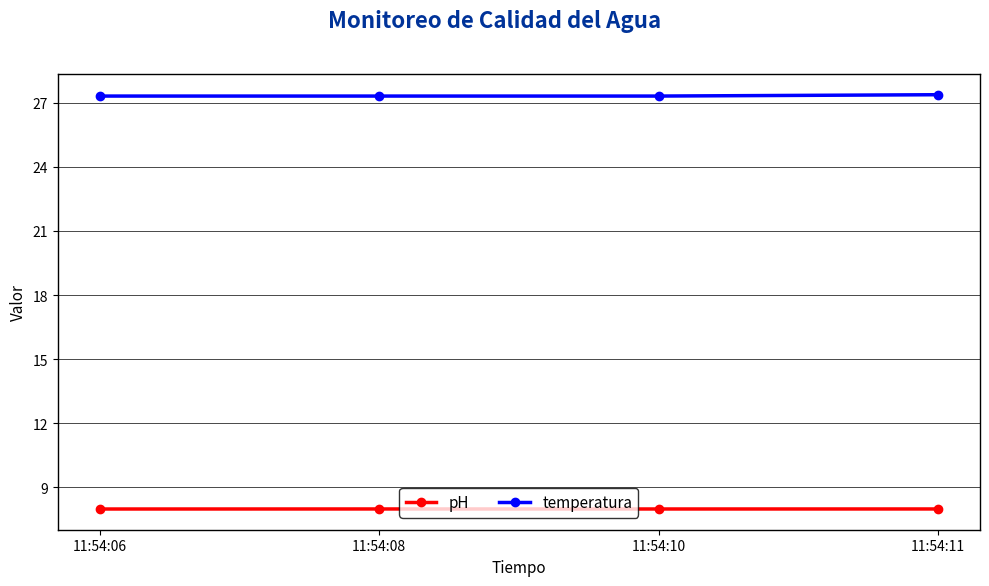

The temperatura series shows 11.6 at 11:54:11. True or false?

False